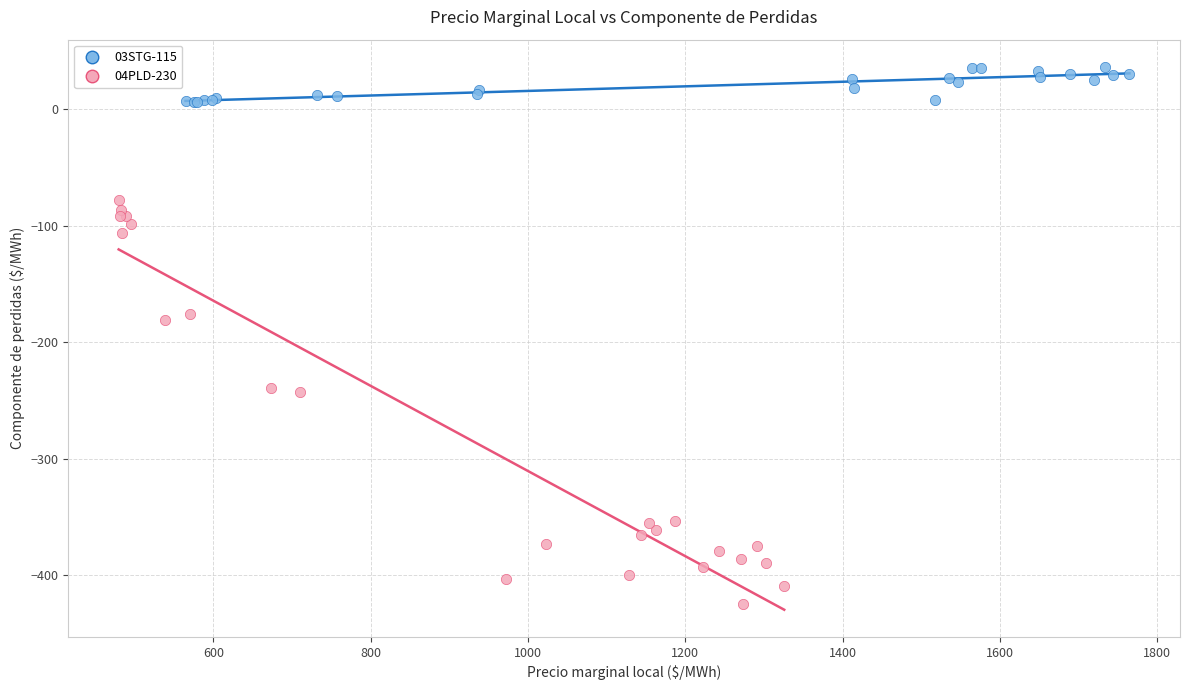

Which series reaches the maximum Y coordinate?

03STG-115